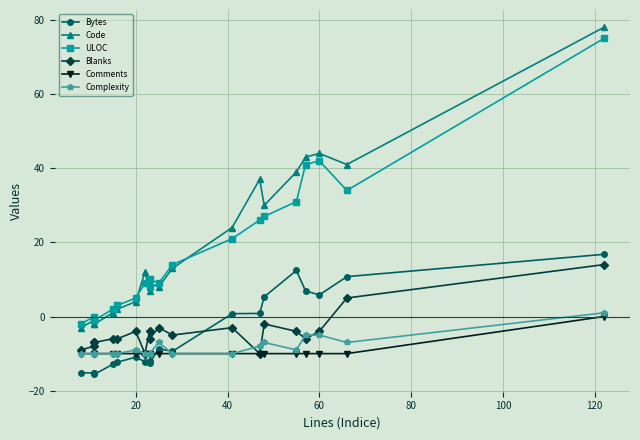

What is the minimum value shown in the chart?

-15.6